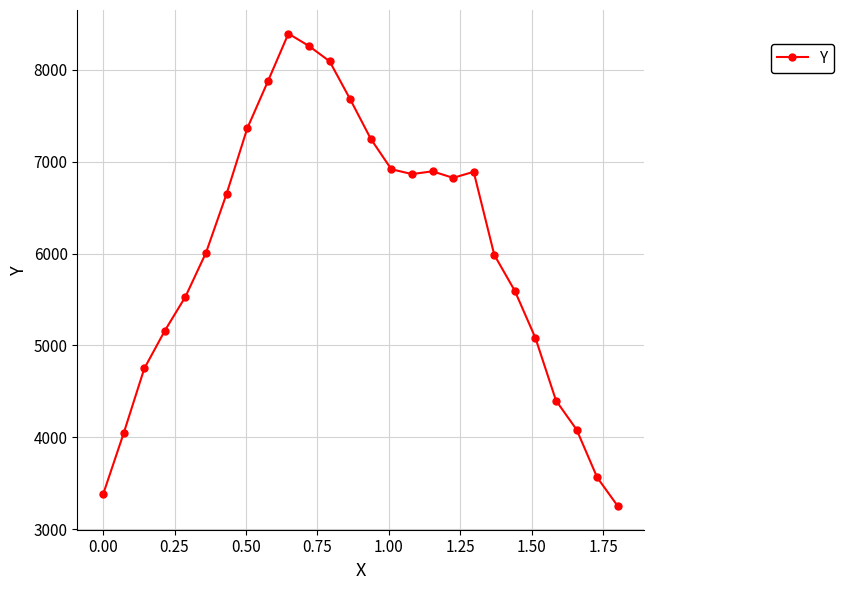

What is the maximum value shown in the chart?

8395.0